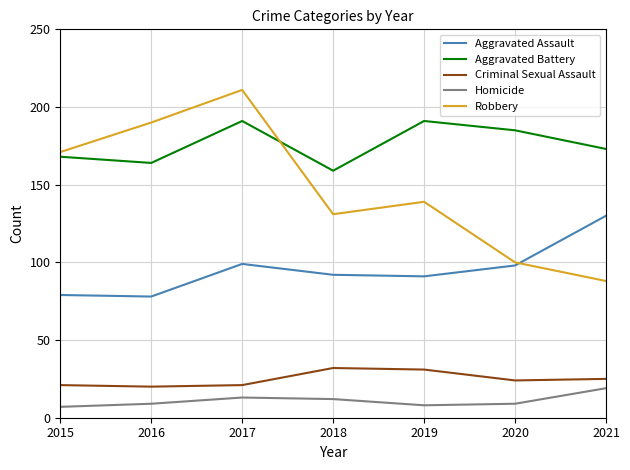

What is the total value across all series at 2017?

535